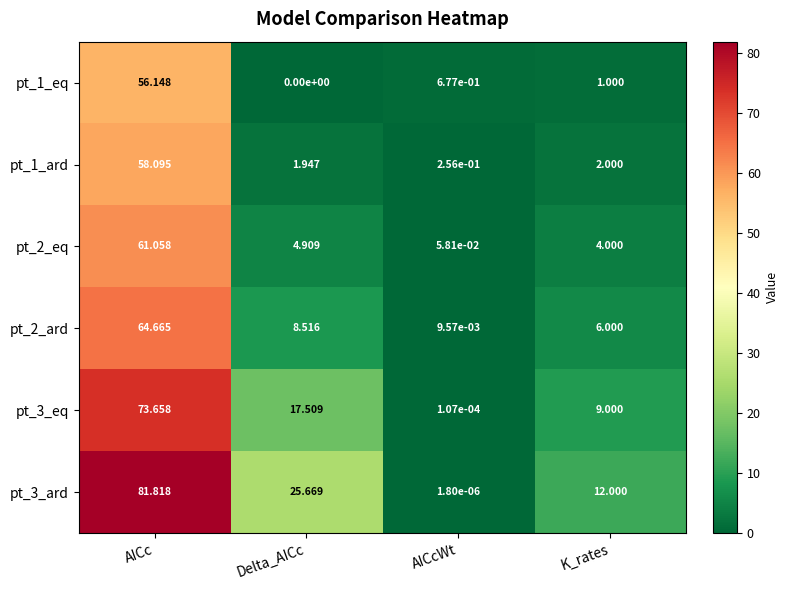

How many data points in pt_3_eq are less than 17?

2